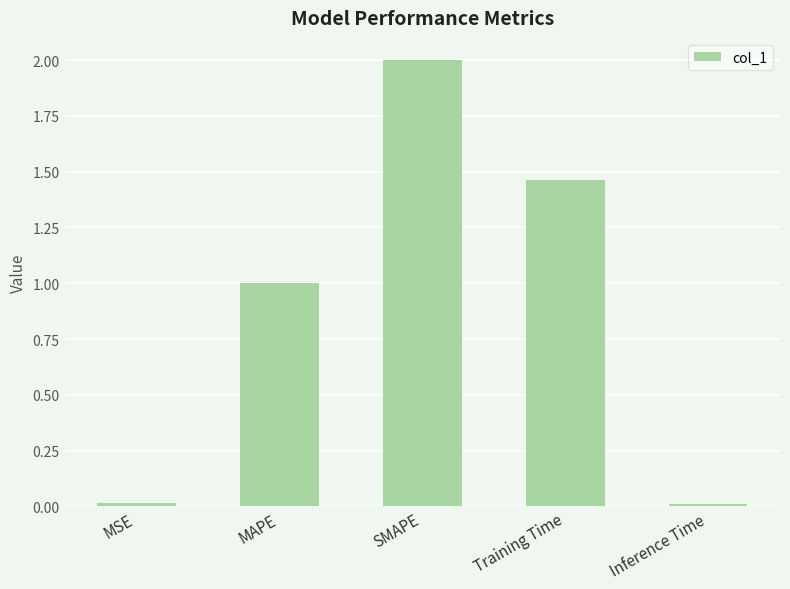

Between MSE and SMAPE, which is larger?

SMAPE